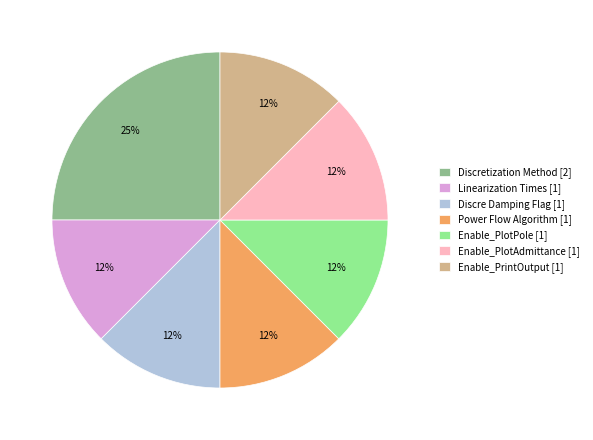

To the nearest percent, what is the combined percentage of Enable_PlotPole [1] and Power Flow Algorithm [1]?

25%